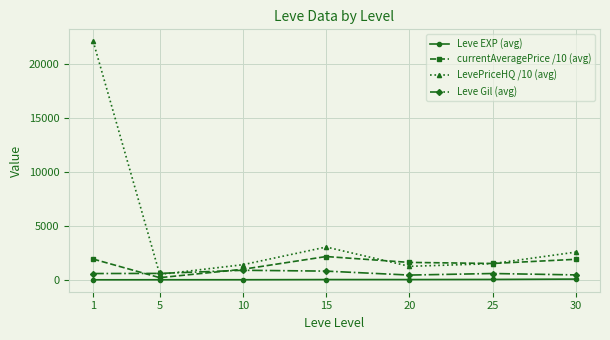

Which series has the largest range (max minus min)?

LevePriceHQ /10 (avg)